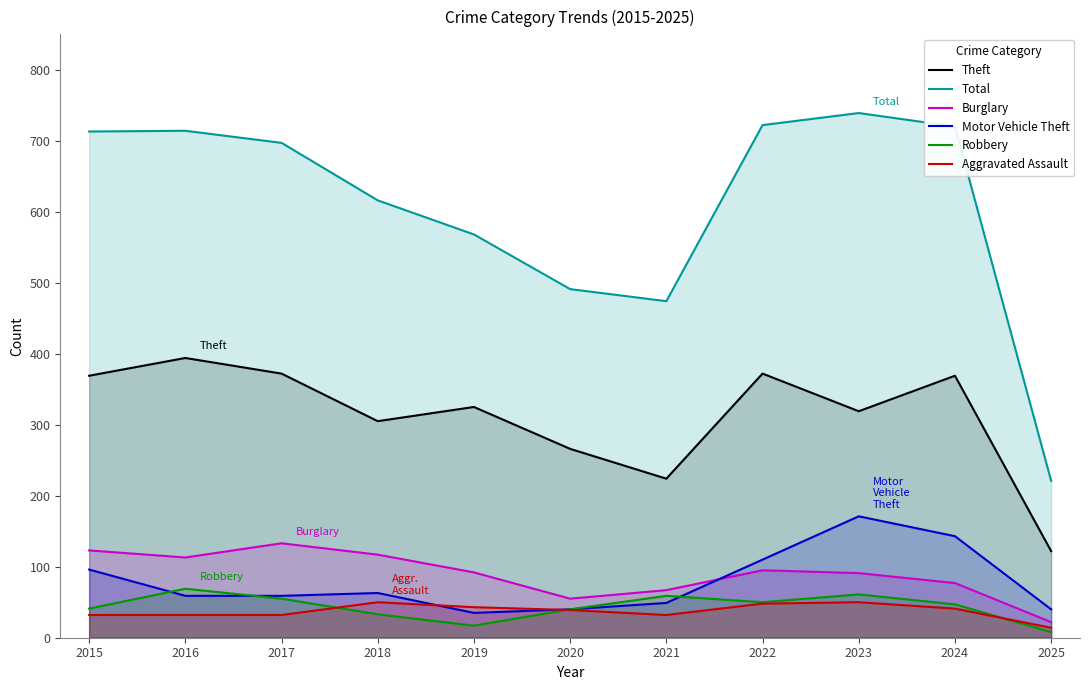

How many times do Motor Vehicle Theft and Burglary cross each other?

1